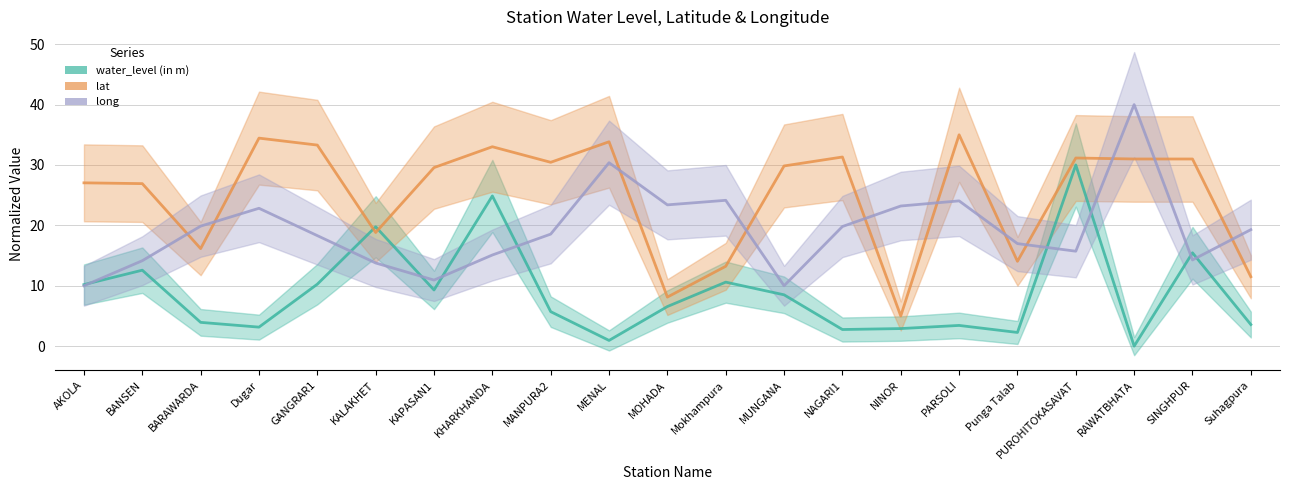

What is the value of the water_level (in m) point at the 2nd from the left?

12.6